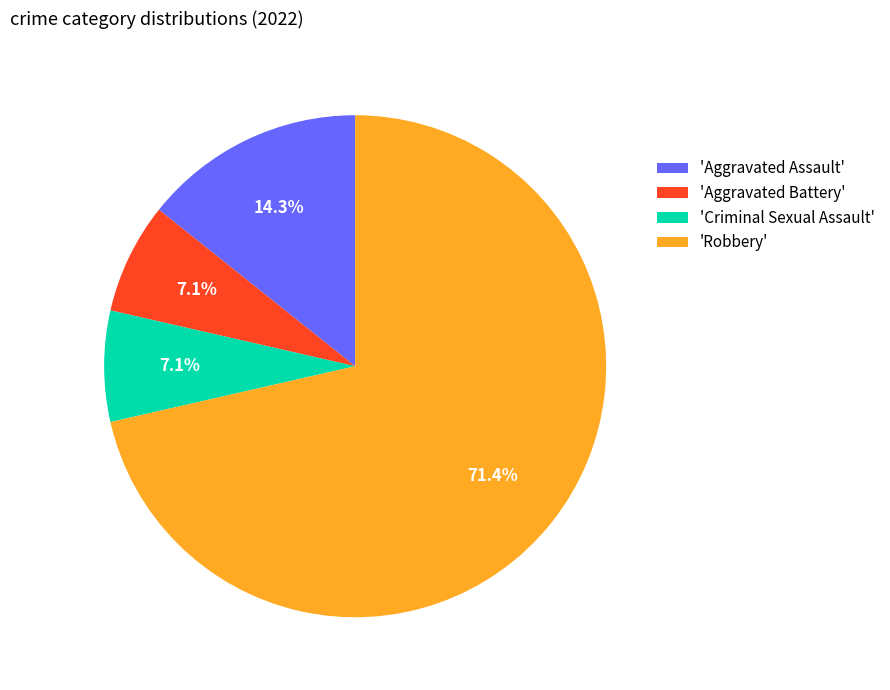

How many segments does this pie chart have?

4